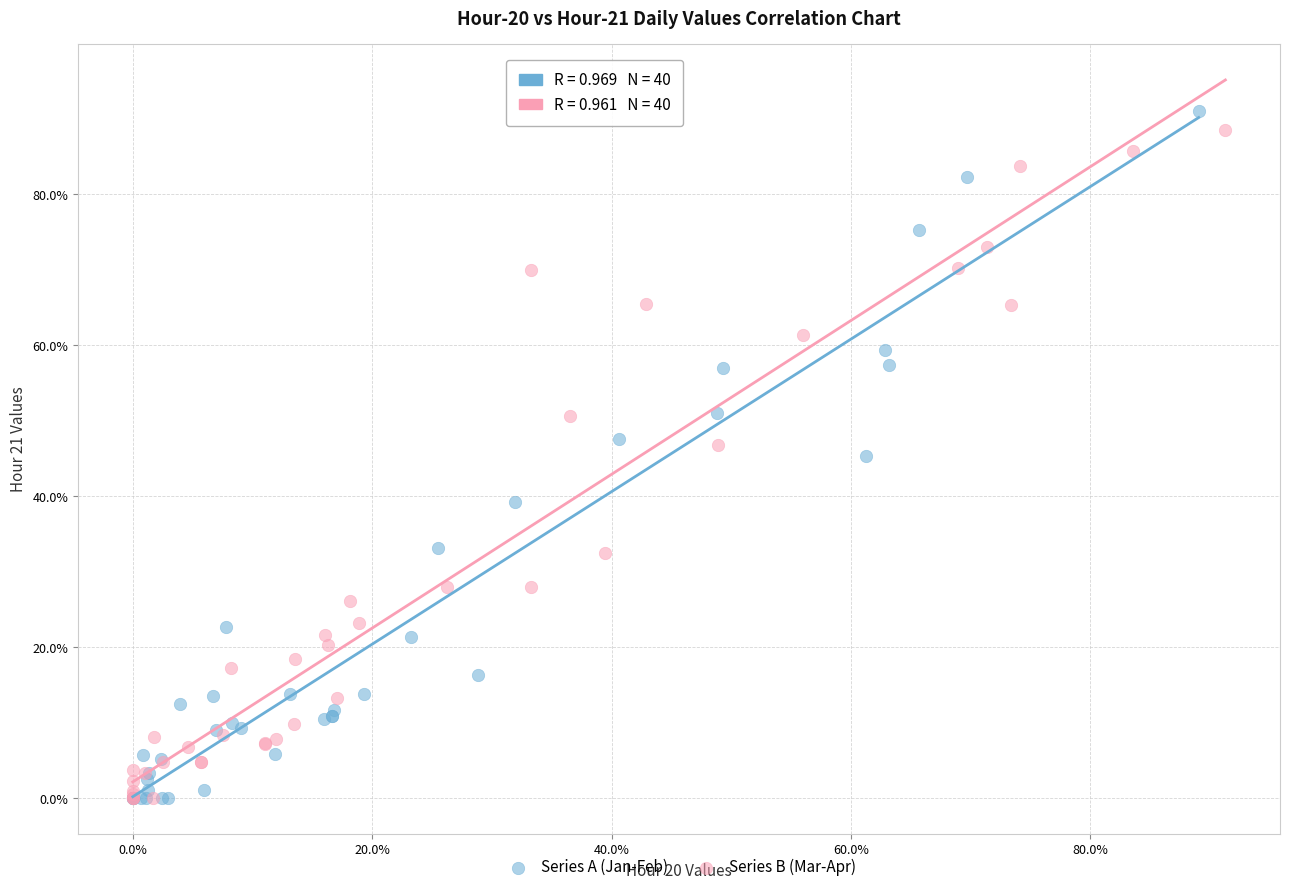

Which series has the largest Y range (max minus min)?

Series A (Jan-Feb)